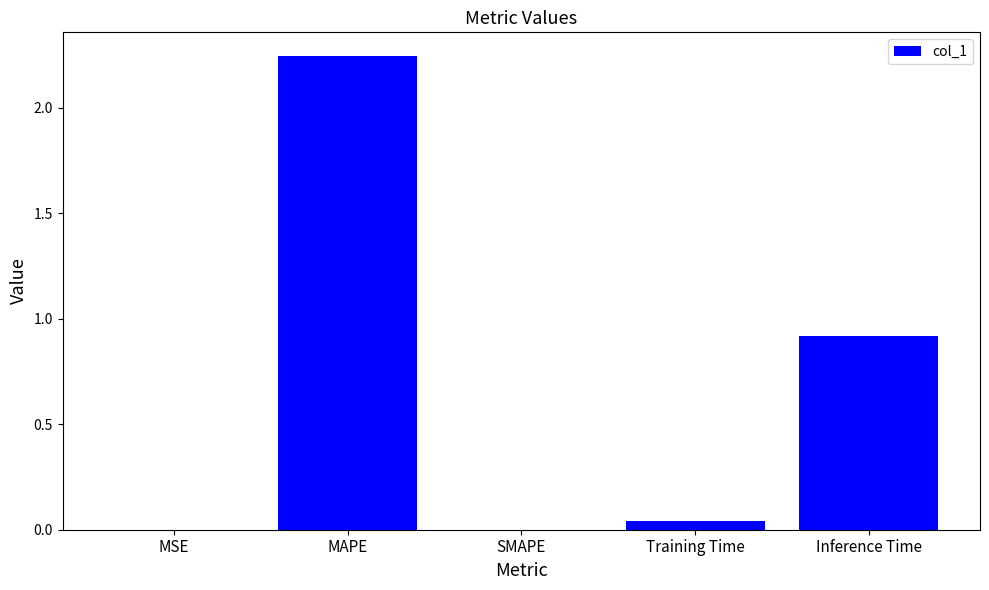

Which label corresponds to the largest value in the chart?

MAPE